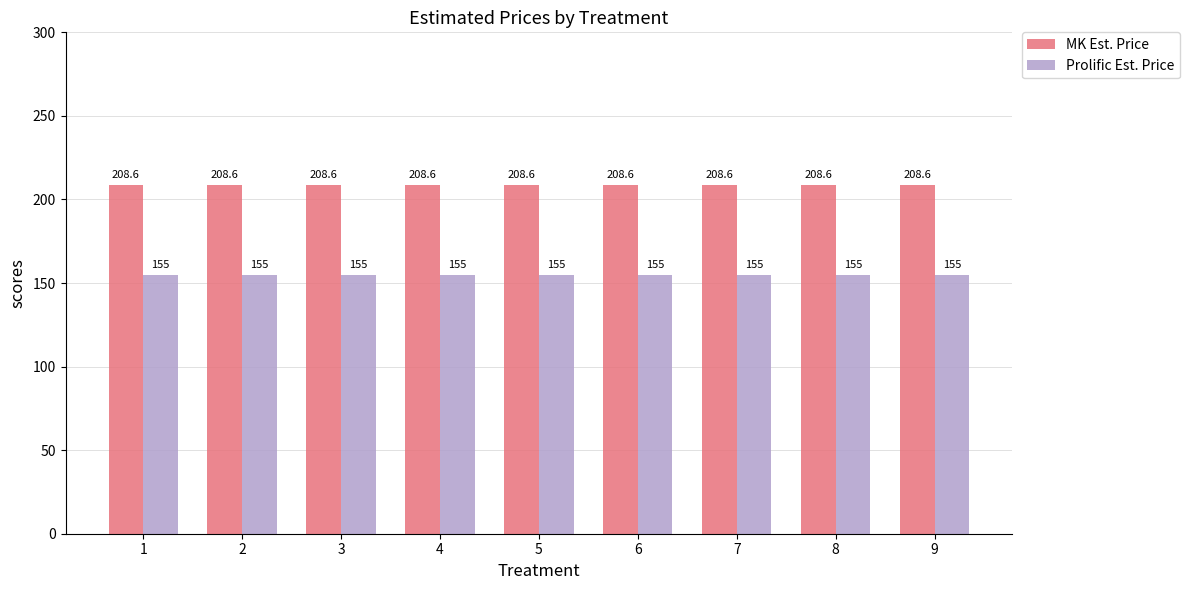

What is the minimum value shown in the chart?

155.0